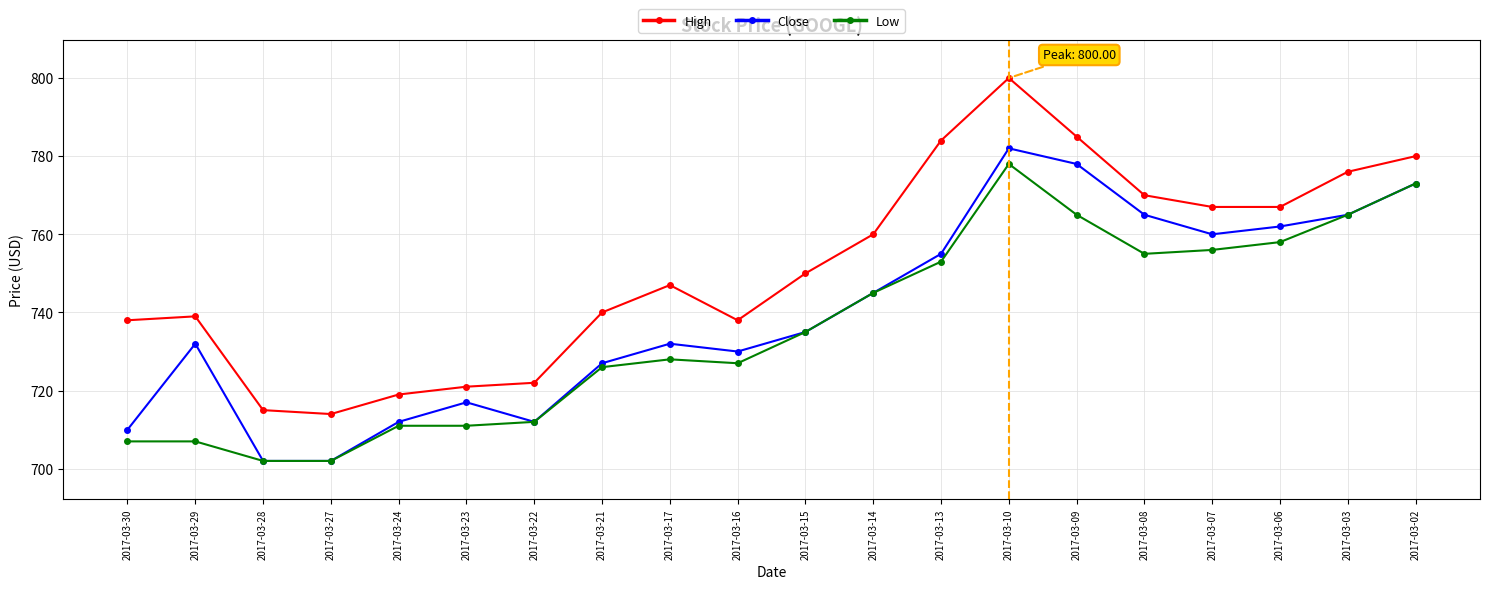

What are all the series names shown in the legend?

High, Close, Low